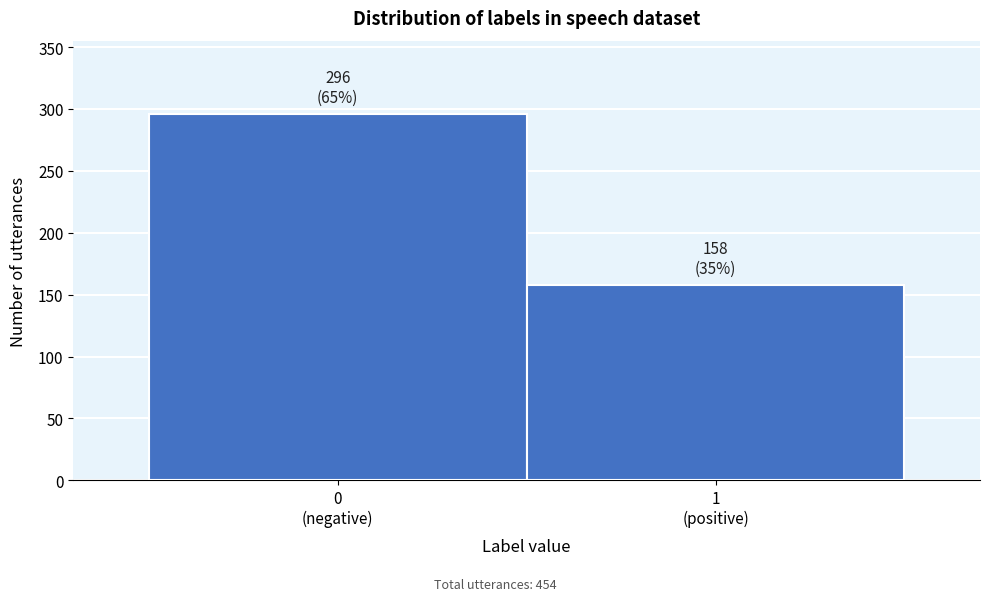

Reading left to right, list all the values displayed in this chart.

296	158